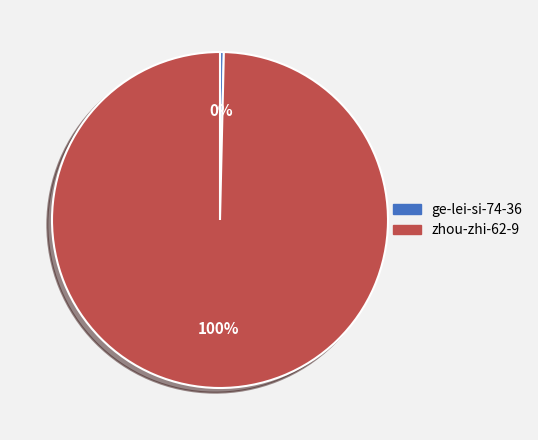

Is there any slice that represents more than half of the pie?

Yes